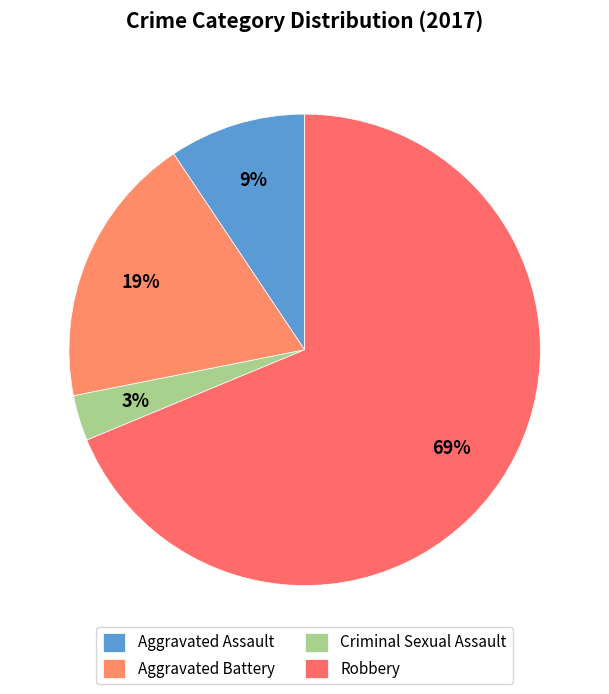

Which slice represents more than half of the pie?

Robbery